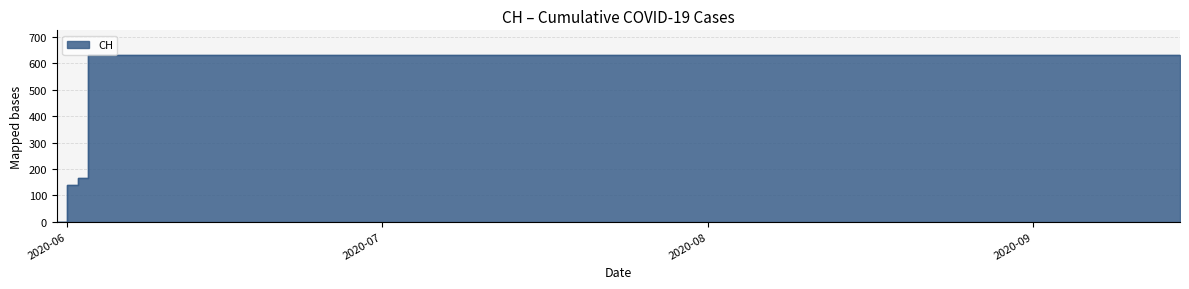

How many lines are shown in the chart?

1